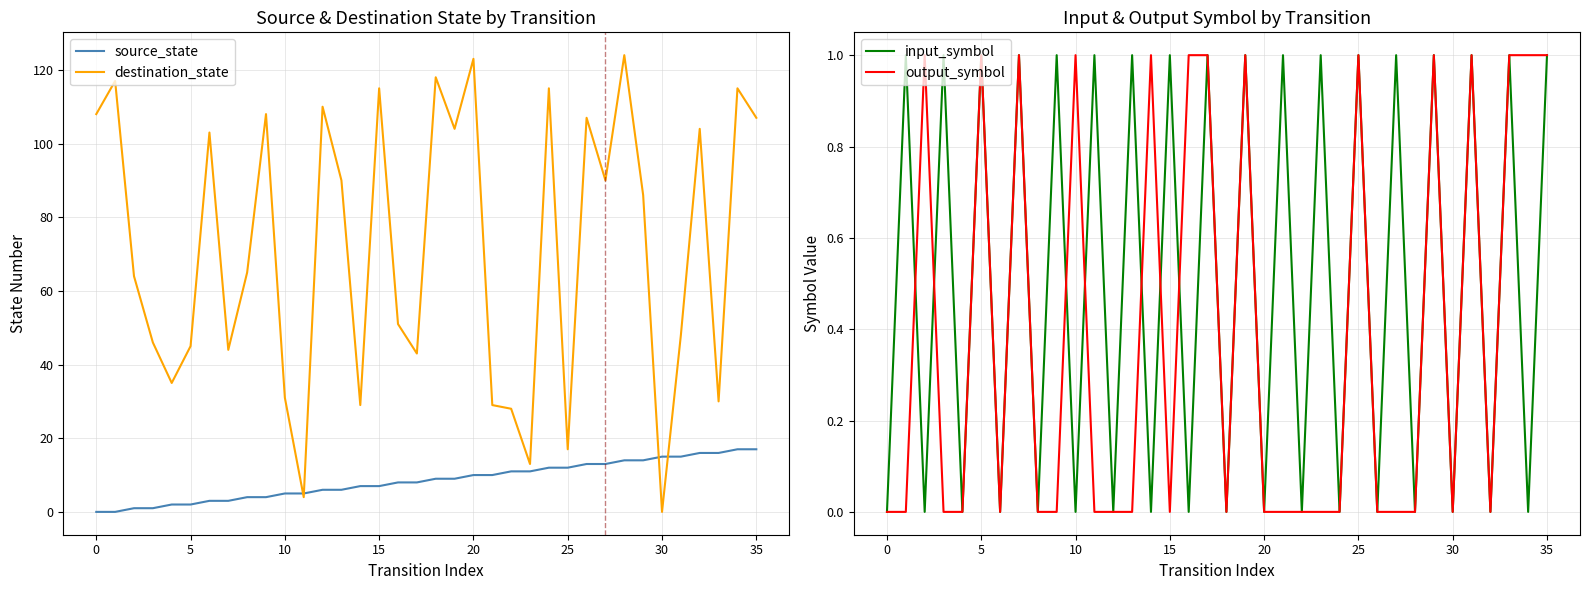

What is the highest value of the destination_state series?

124